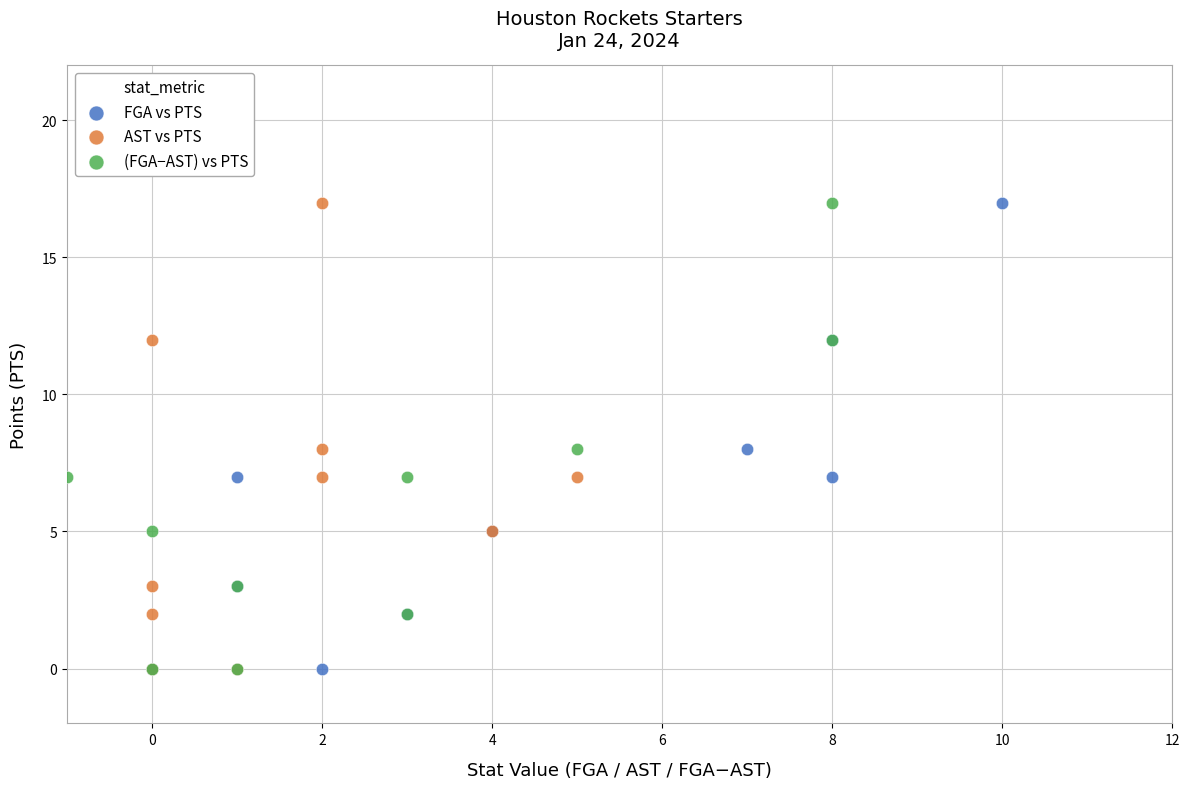

What are all the series names shown in the legend?

FGA vs PTS, AST vs PTS, (FGA−AST) vs PTS